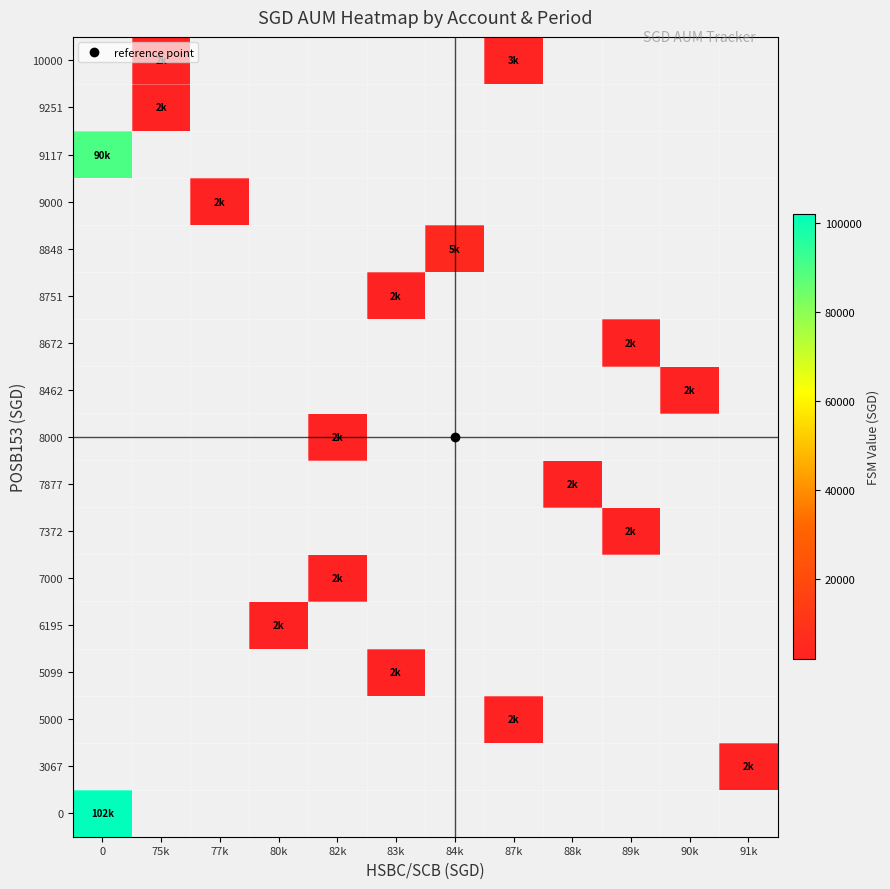

How many values in row_0 are above zero?

1